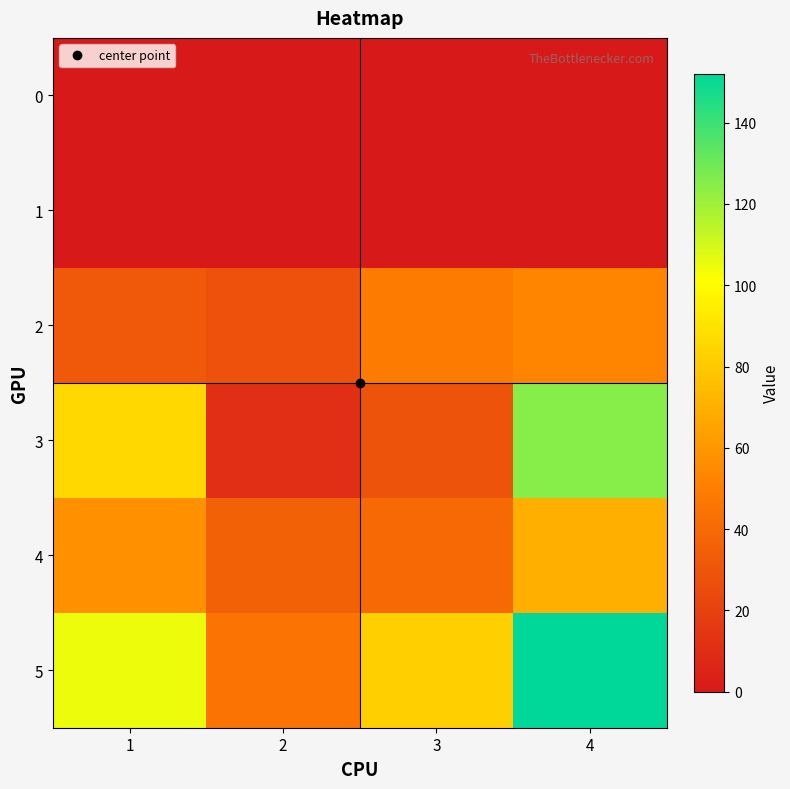

What is the spread (max minus min) of values at 3?

82